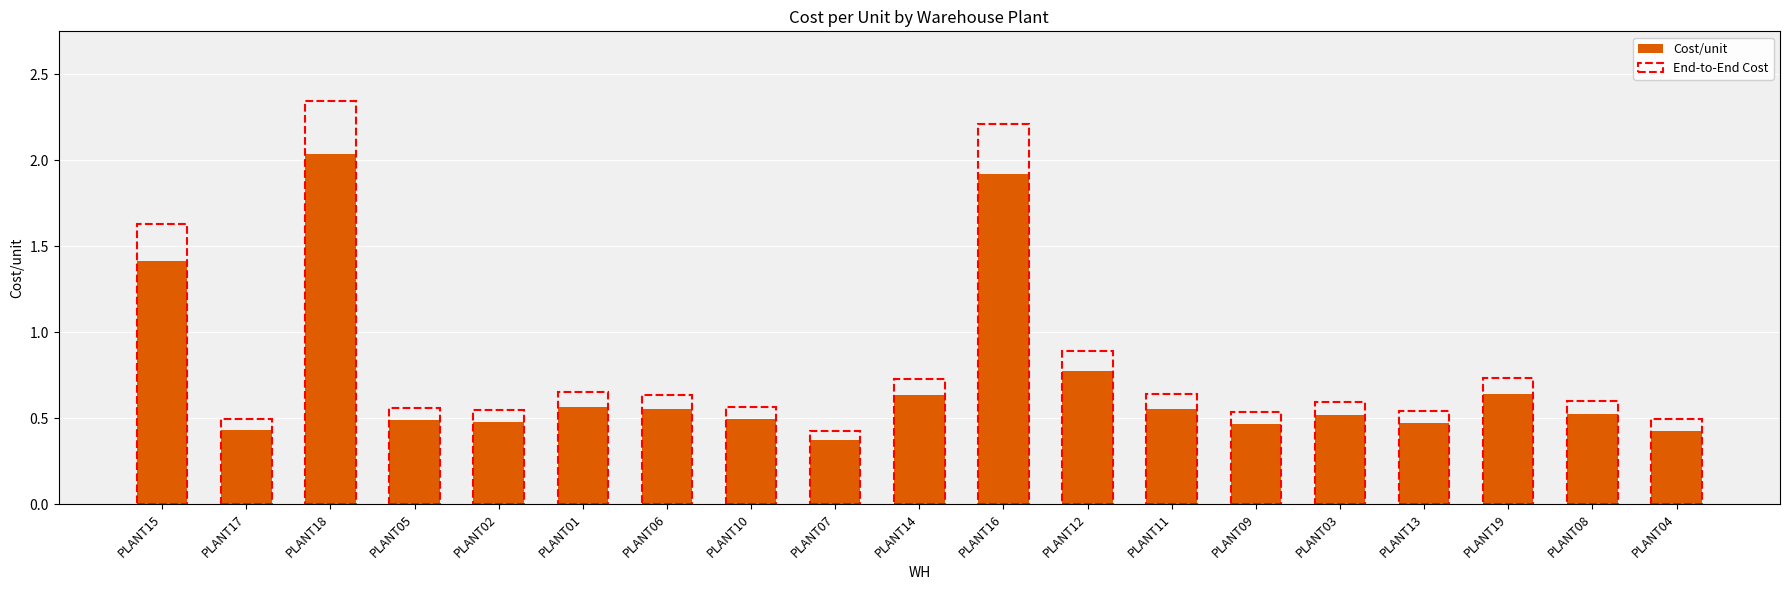

Which category has the lowest value across all series?

PLANT07